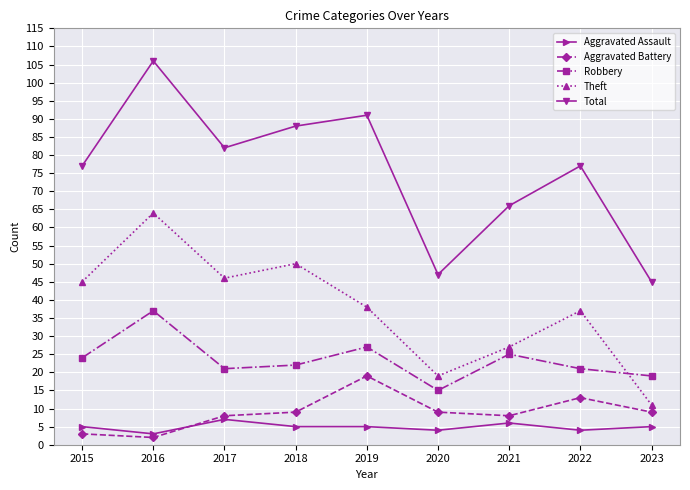

Rank the series by their maximum value, from lowest to highest.

Aggravated Assault, Aggravated Battery, Robbery, Theft, Total